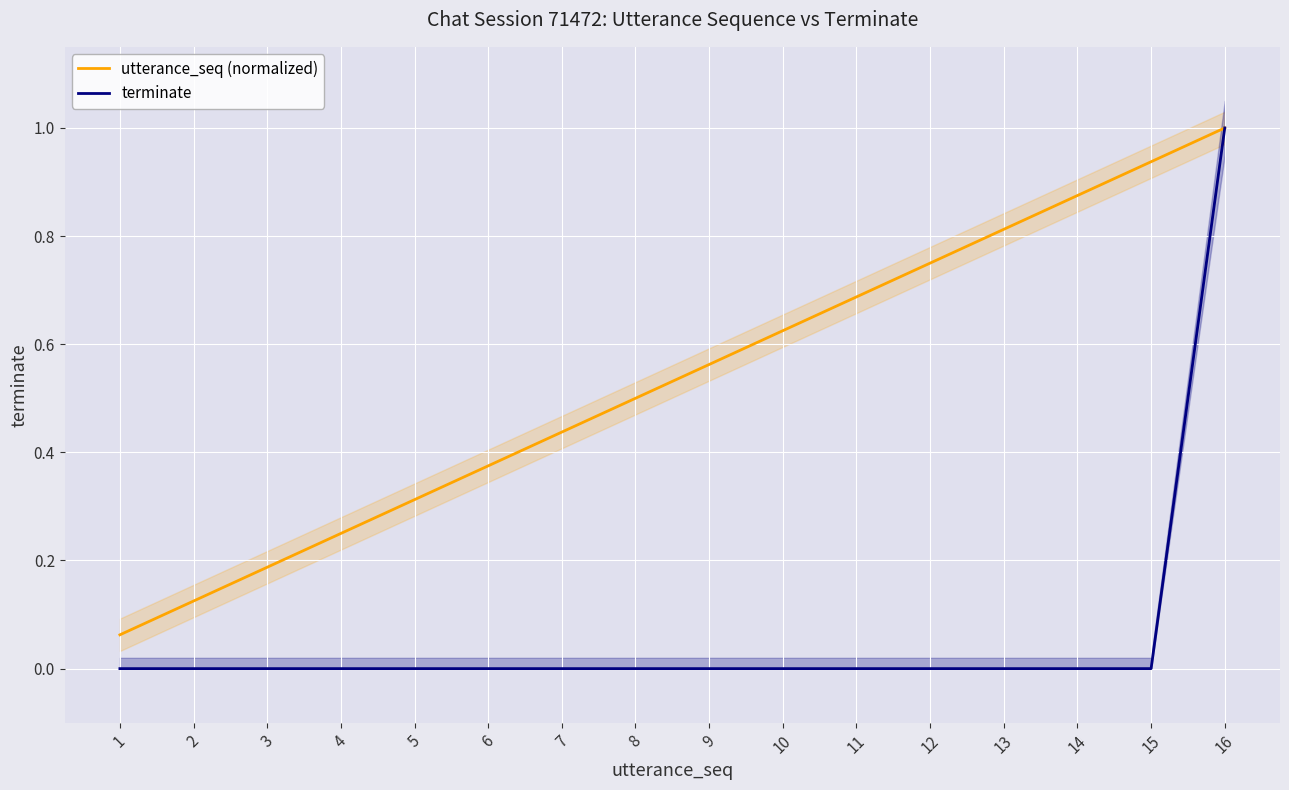

How many series are shown in this chart?

2